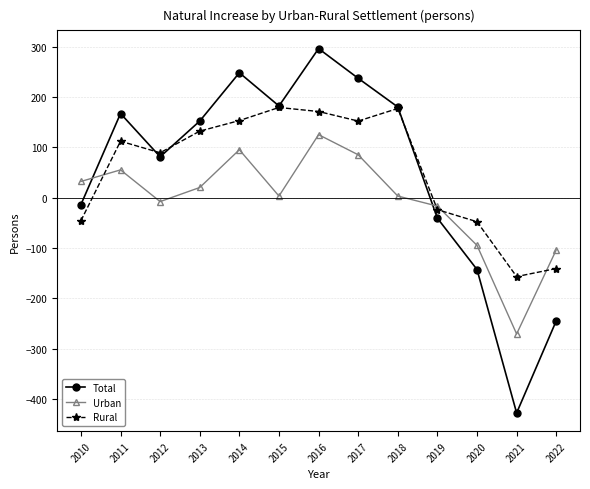

Rank the series by their maximum value, from lowest to highest.

Urban, Rural, Total